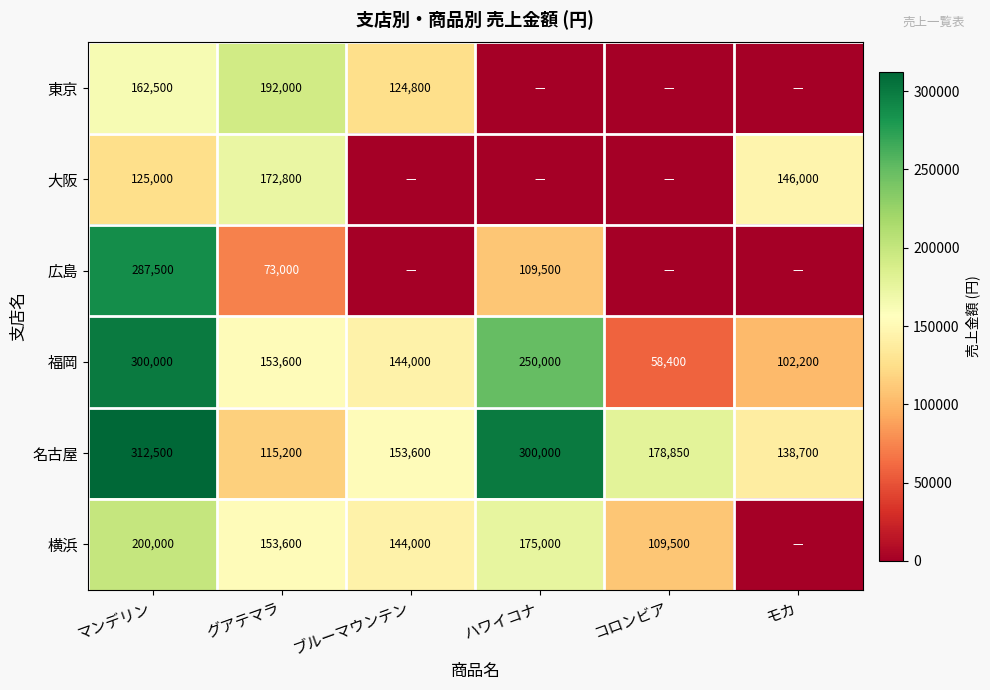

What is the spread (max minus min) of values at ハワイコナ?

300000